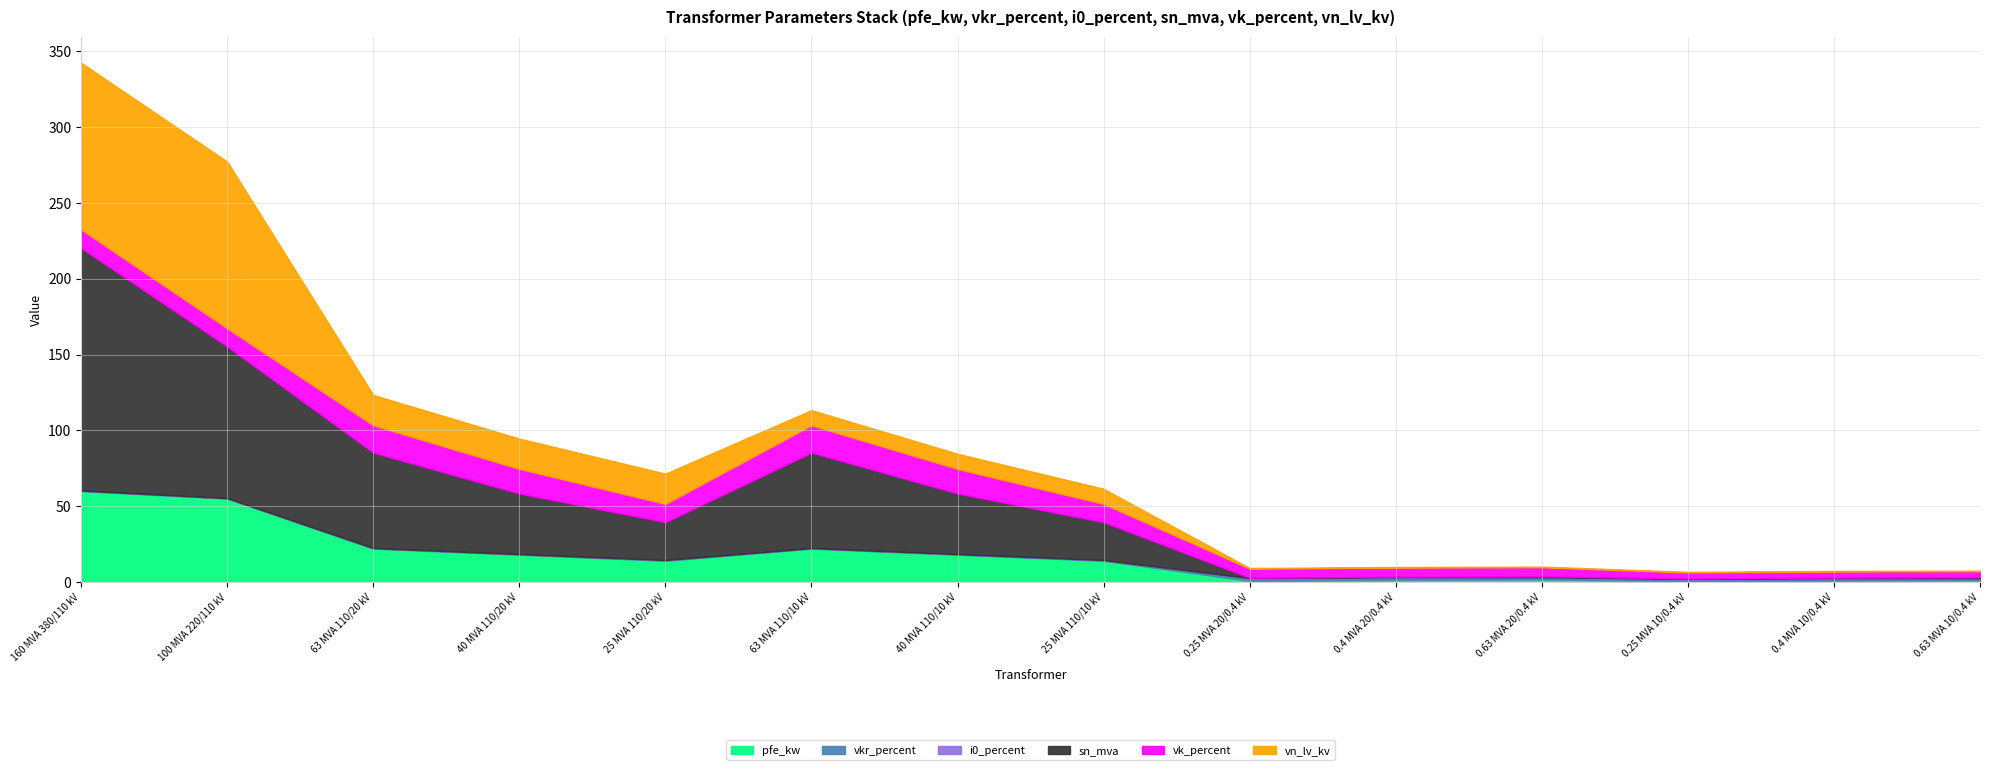

What is the difference between the highest and lowest values at 160 MVA 380/110 kV?

159.9